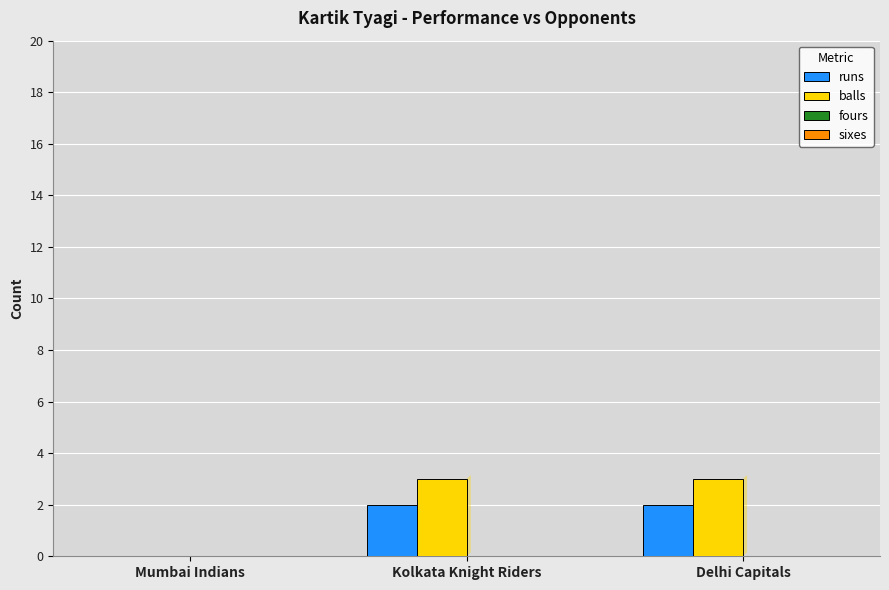

Is the value of runs at Mumbai Indians greater than the value of balls at Kolkata Knight Riders?

No